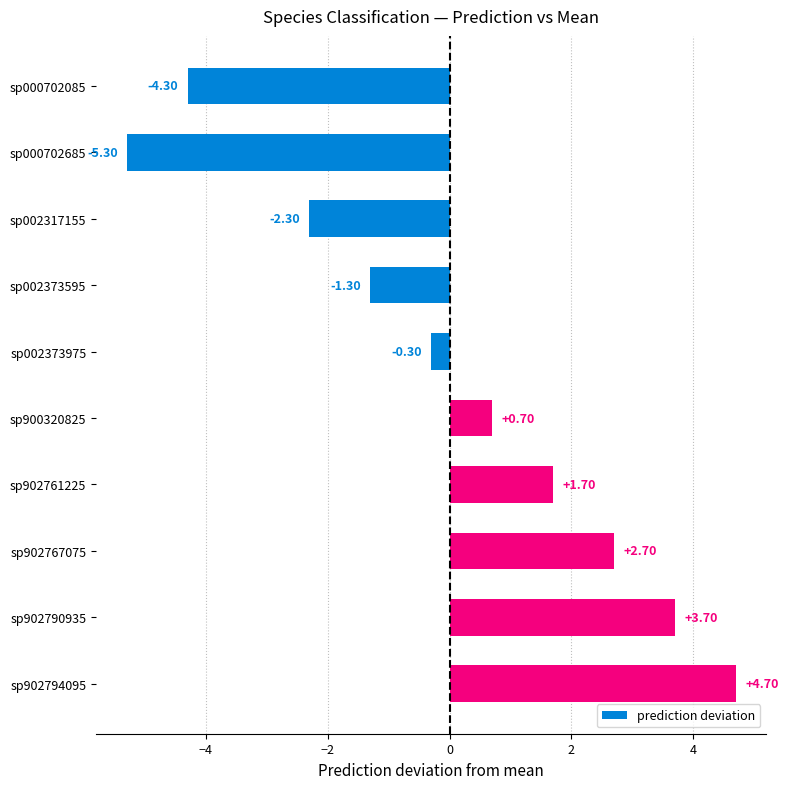

What is the difference between the maximum and minimum values?

10.0